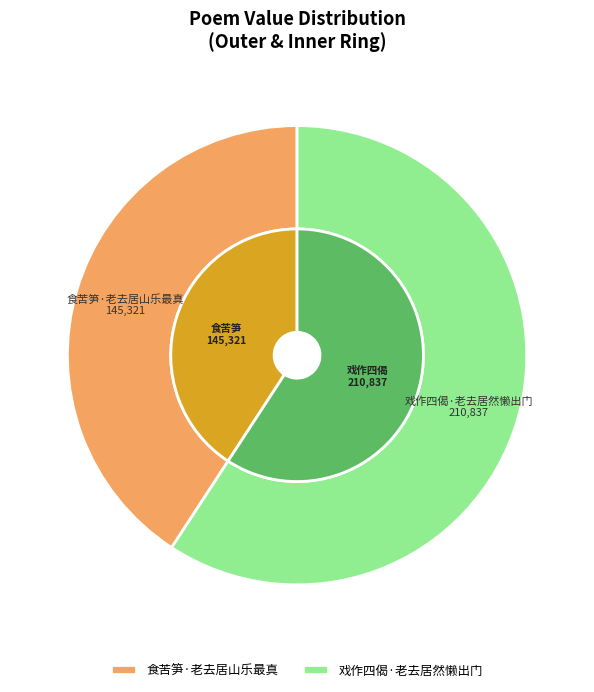

Is 戏作四偈·老去居然懒出门 the majority of the pie?

Yes